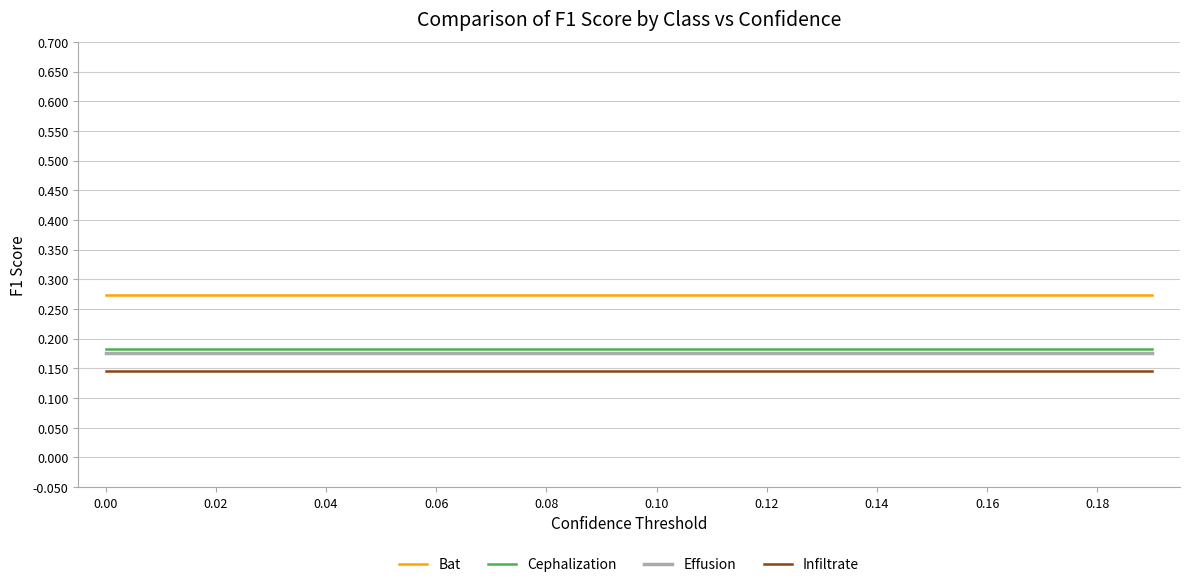

True or false: Cephalization and Effusion intersect in this chart.

False